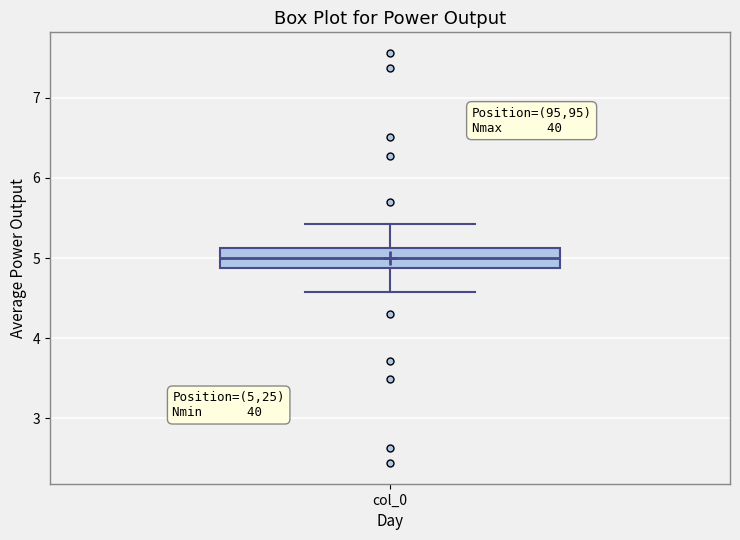

Transcribe this box plot: give where the median line is, the range the box spans, and where the two whiskers end, as read against the y-axis. The values are not printed on the chart, so give them approximately, as read against the axis.

median 5.0, box 4.9 to 5.1, whiskers 4.6 to 5.4